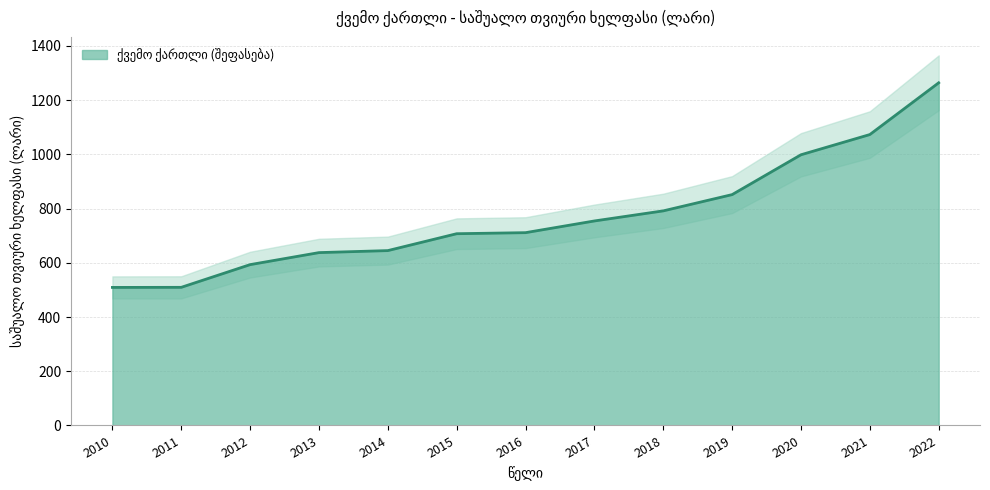

What is the maximum value shown in the chart?

1263.8